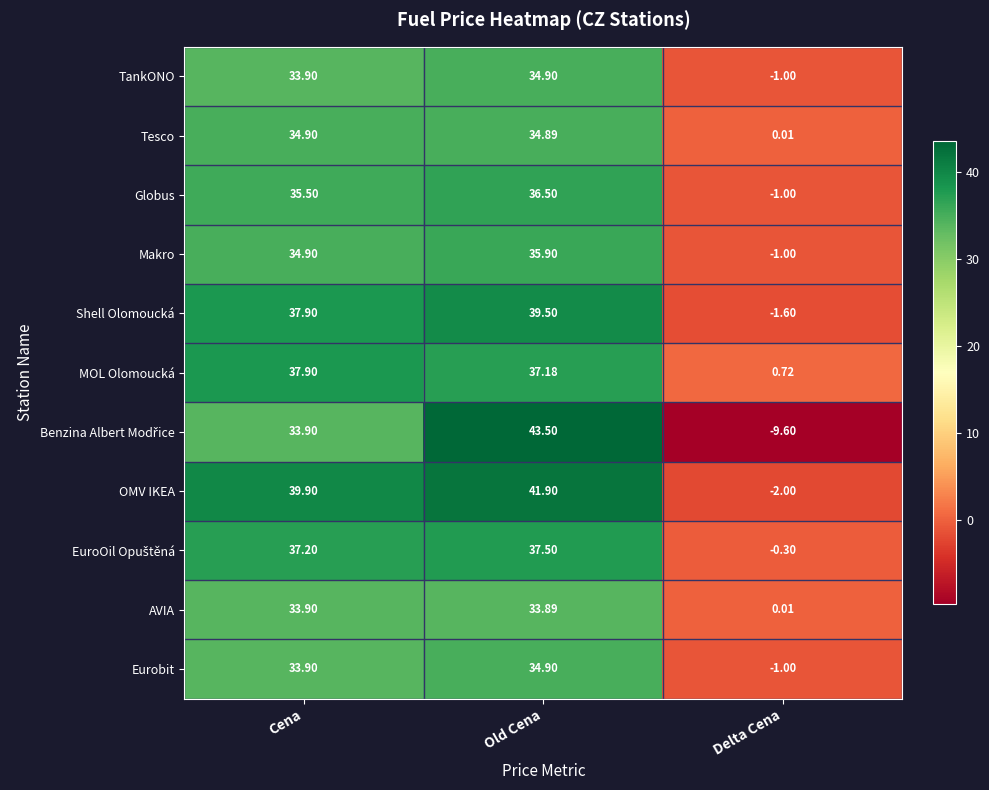

How many data points does each series have?

3